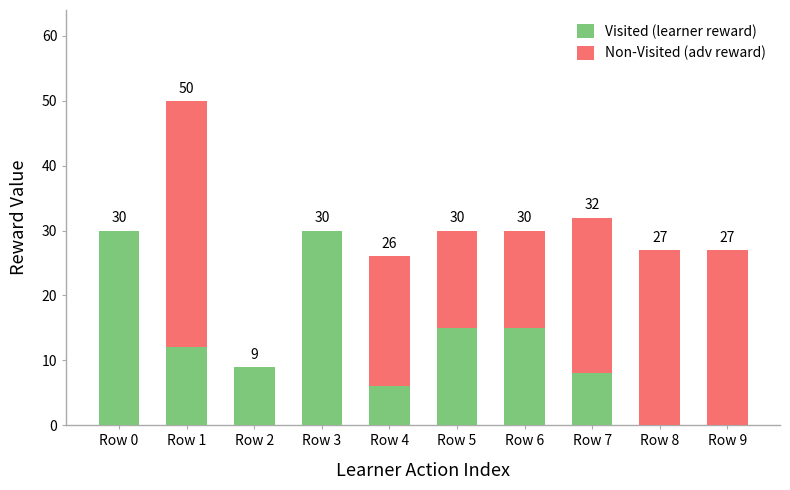

What is the sum of the Visited (learner reward) values at Row 1 and Row 7?

20